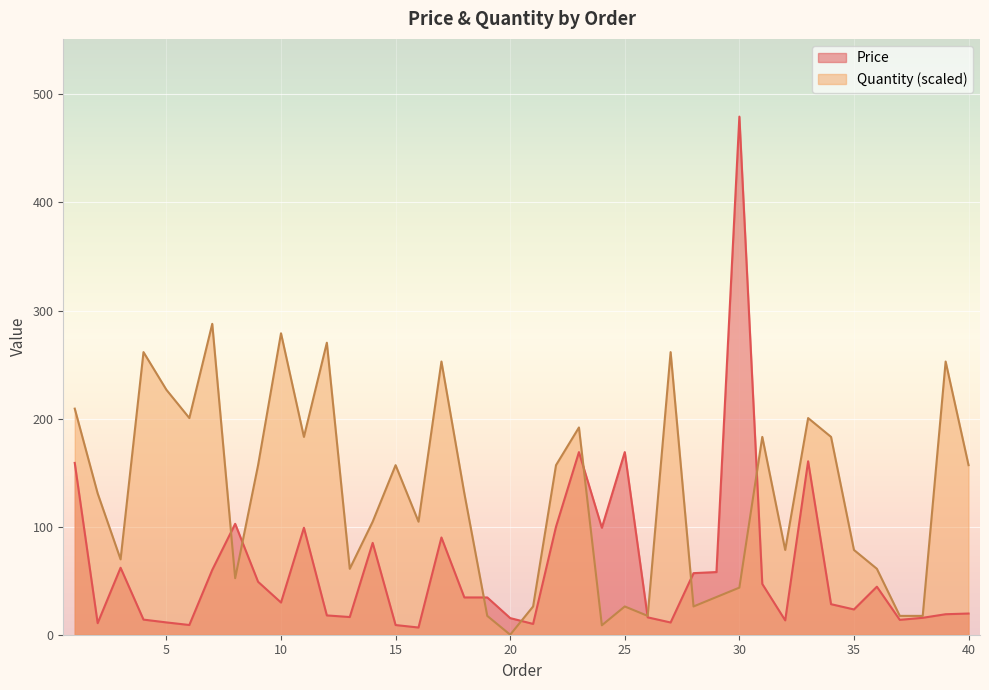

Which category has the highest value in the Quantity series?

7